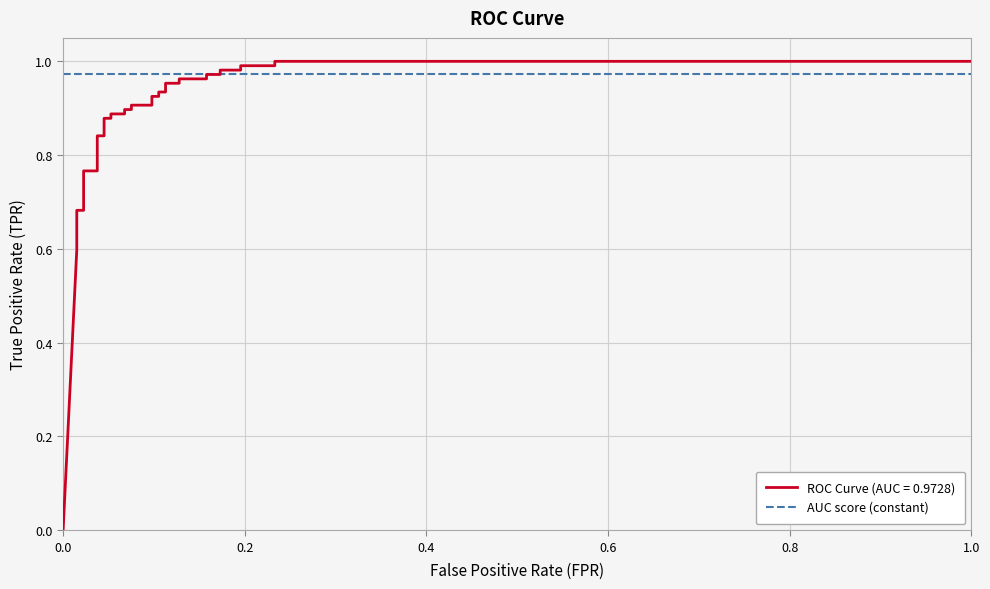

How many series are shown in this chart?

1